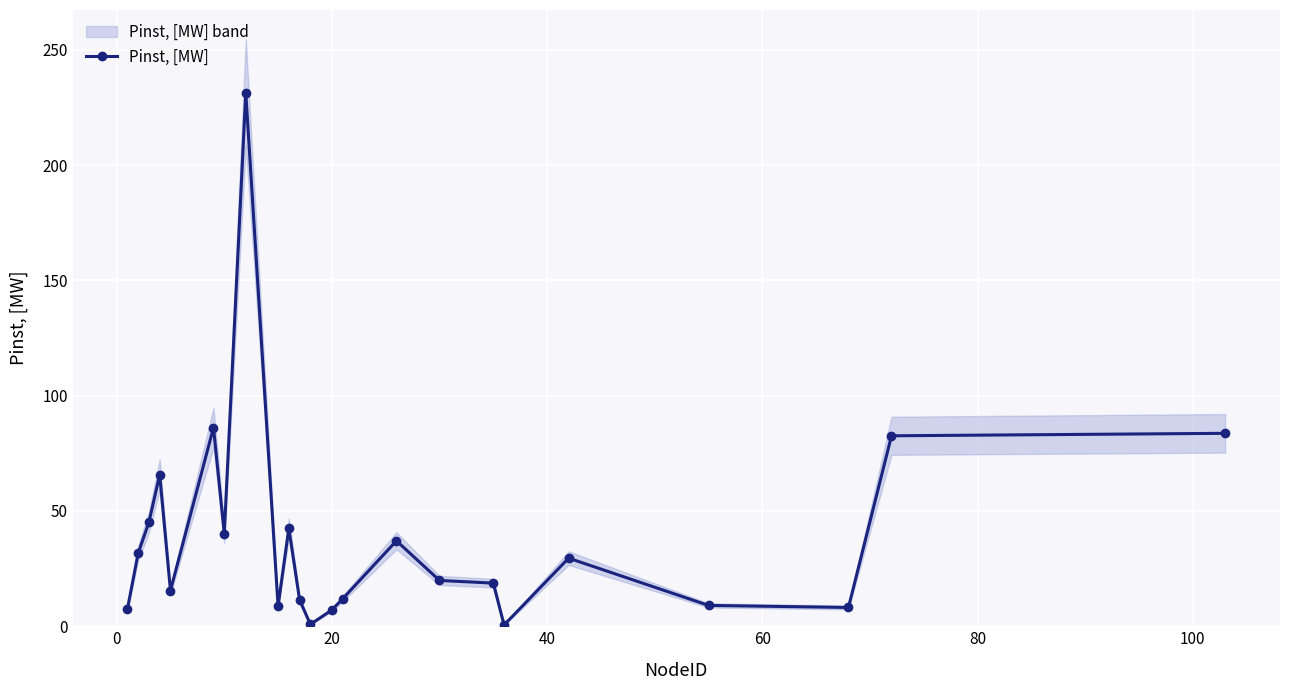

What is the maximum value for Pinst, [MW]?

231.4